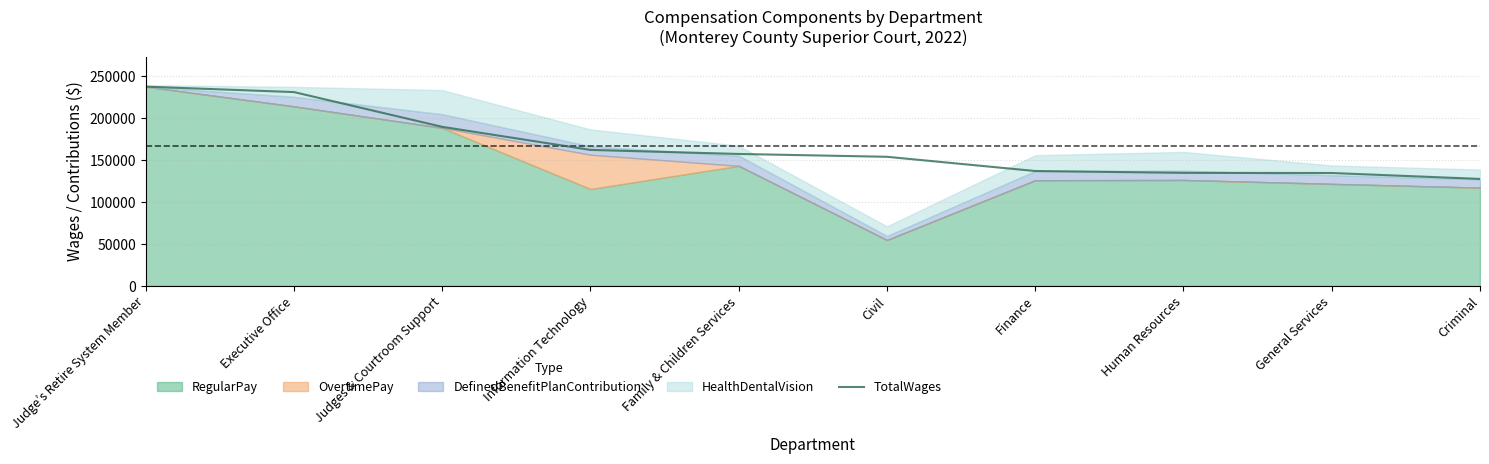

At which label does TotalWages reach its minimum?

Criminal